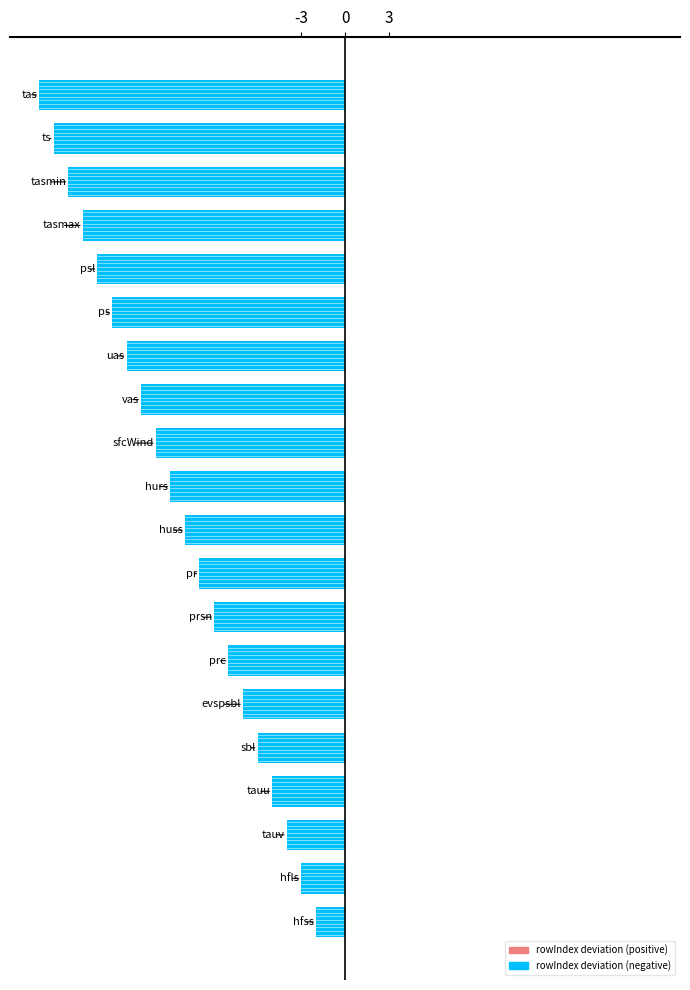

What is the greatest value displayed?

-2